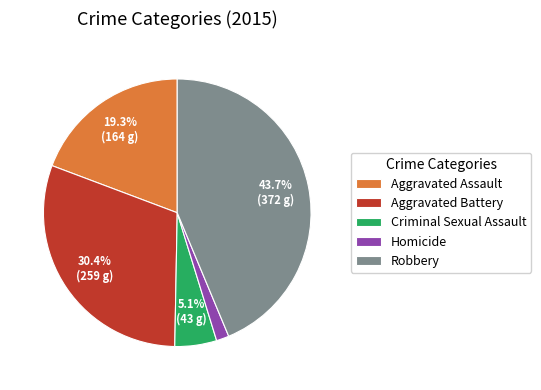

The Aggravated Assault slice represents 19% of the pie. True or false?

True